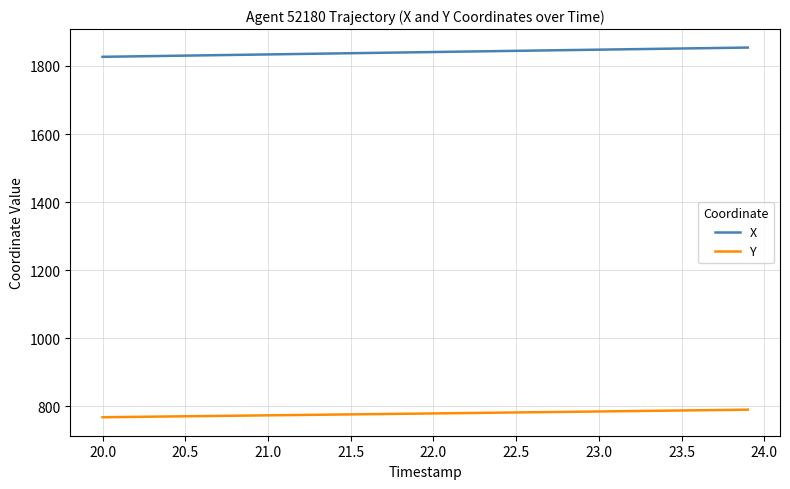

What is the highest value of the Y series?

790.6